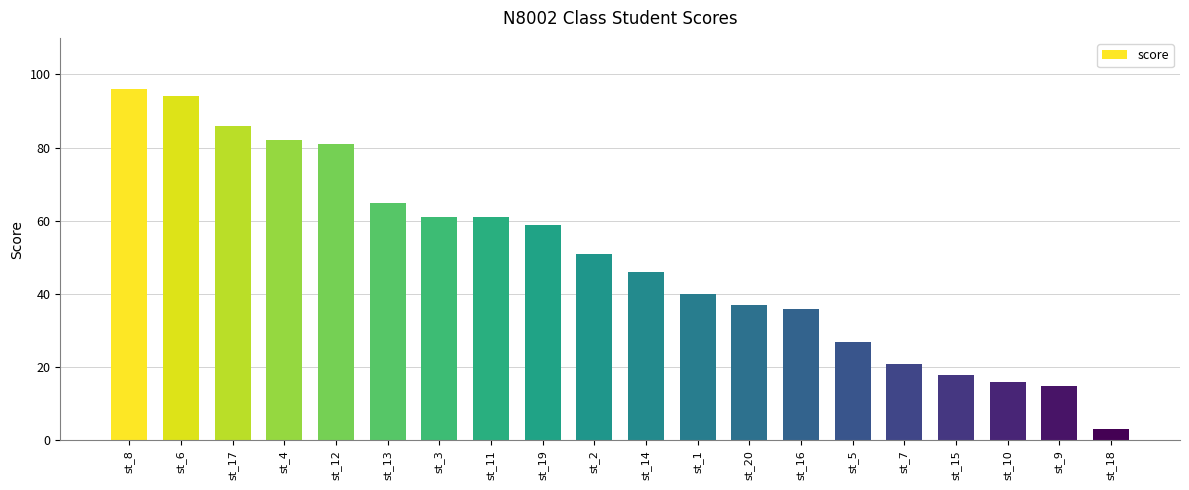

The chart shows a value of 15 at st_9. True or false?

True